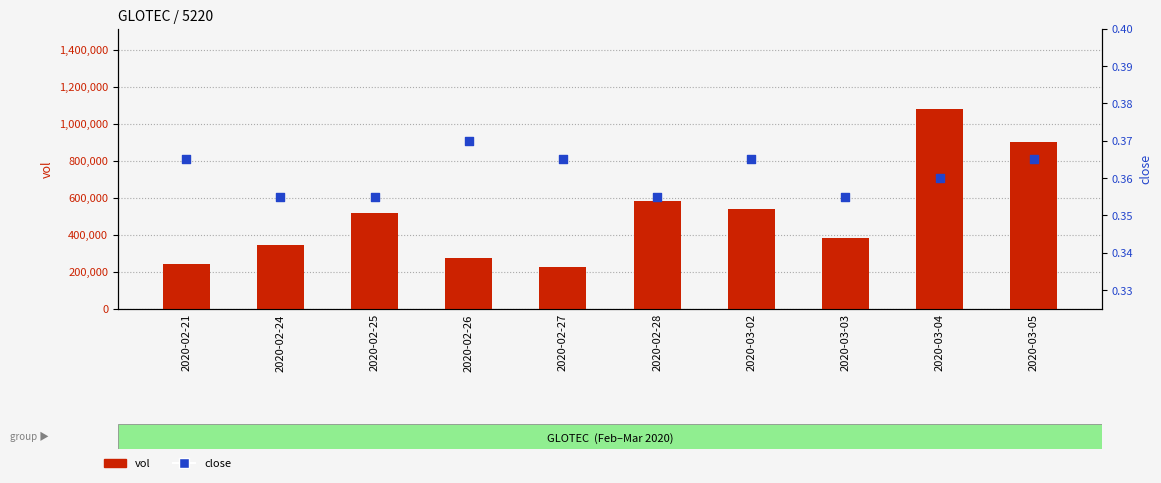

Is the value of vol at 2020-03-02 greater than the value of close at 2020-02-21?

Yes